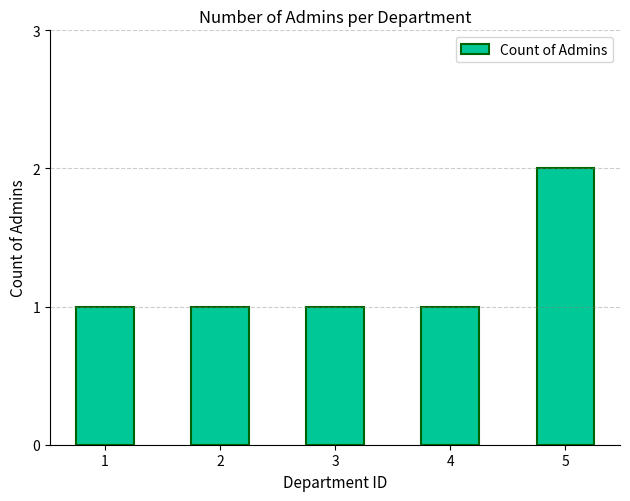

True or false: the data shows 1 at 3.

True